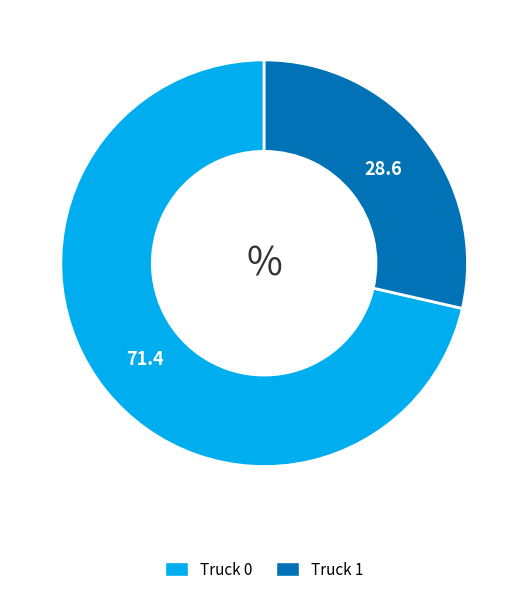

Which category has the smallest portion of the pie?

Truck 1